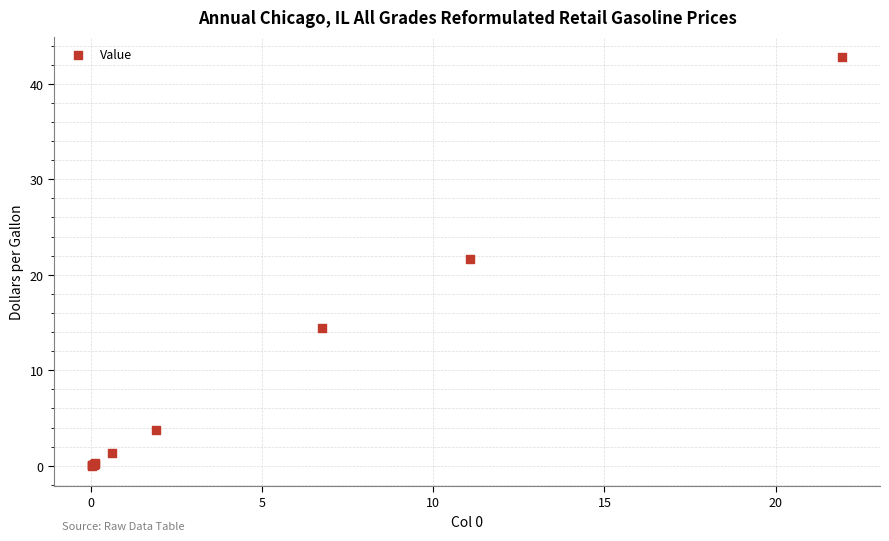

What Y value in the scatter plot is closest to 21?

21.6